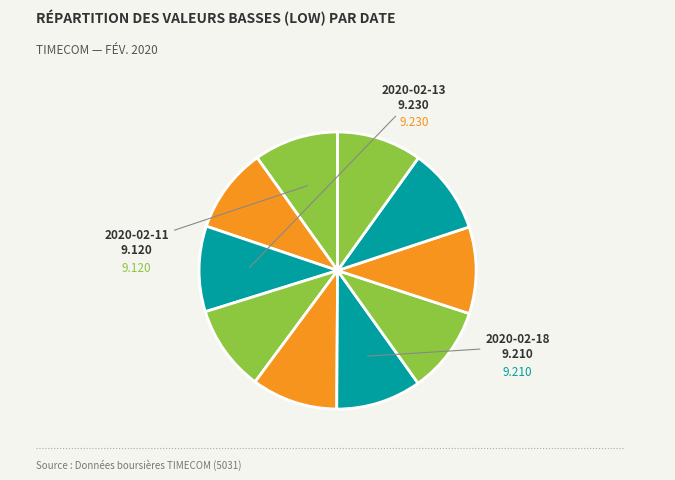

What is the smallest slice in the pie chart?

2020-02-11